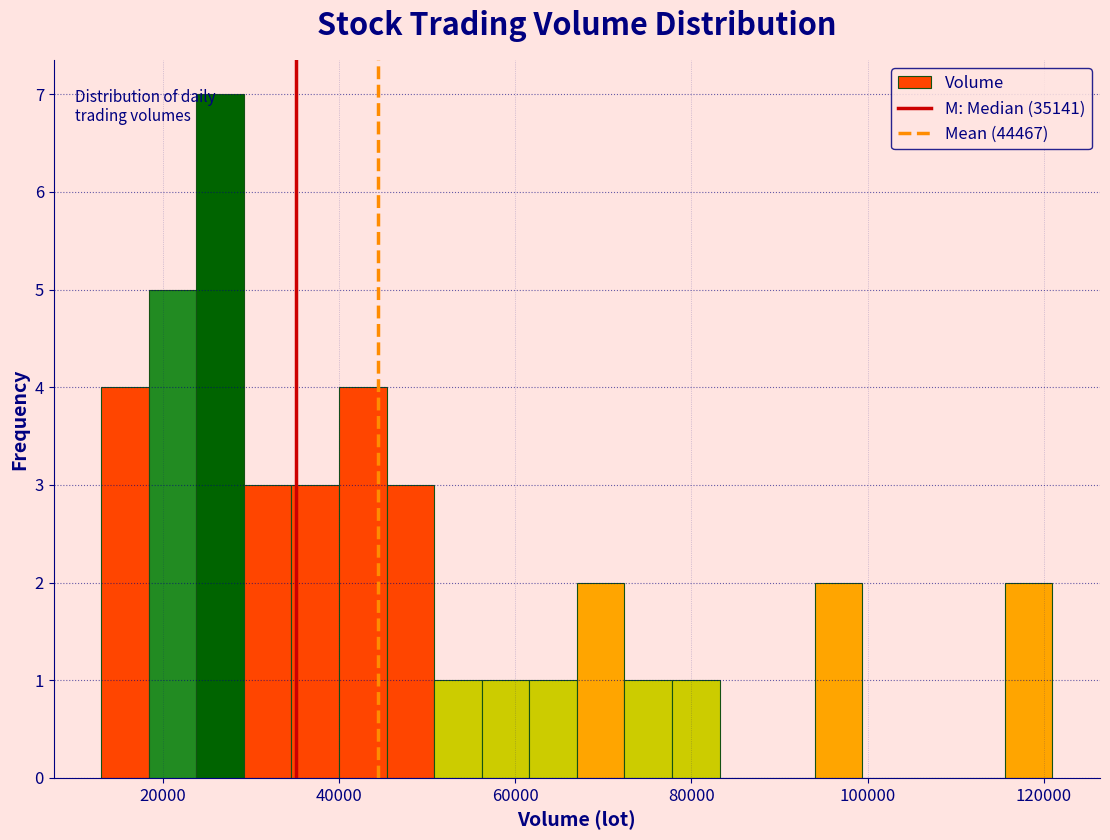

Around what value on the x-axis is the tallest bar? Give the approximate position of its centre, as read against the axis.

26000